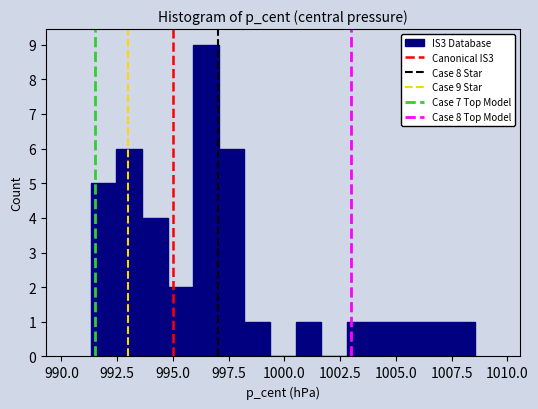

Read against the x-axis, roughly where is the centre of the tallest bar?

996.5